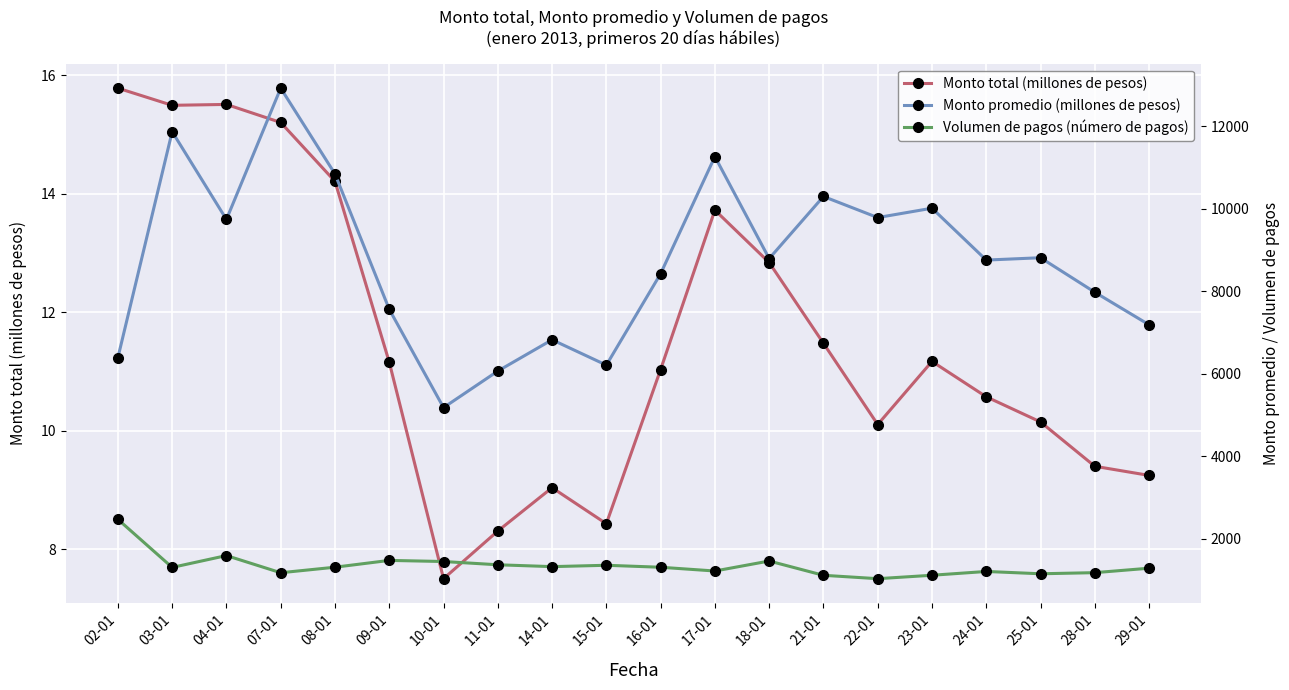

How many interior local peaks does the Volumen de pagos (número de pagos) series have?

5